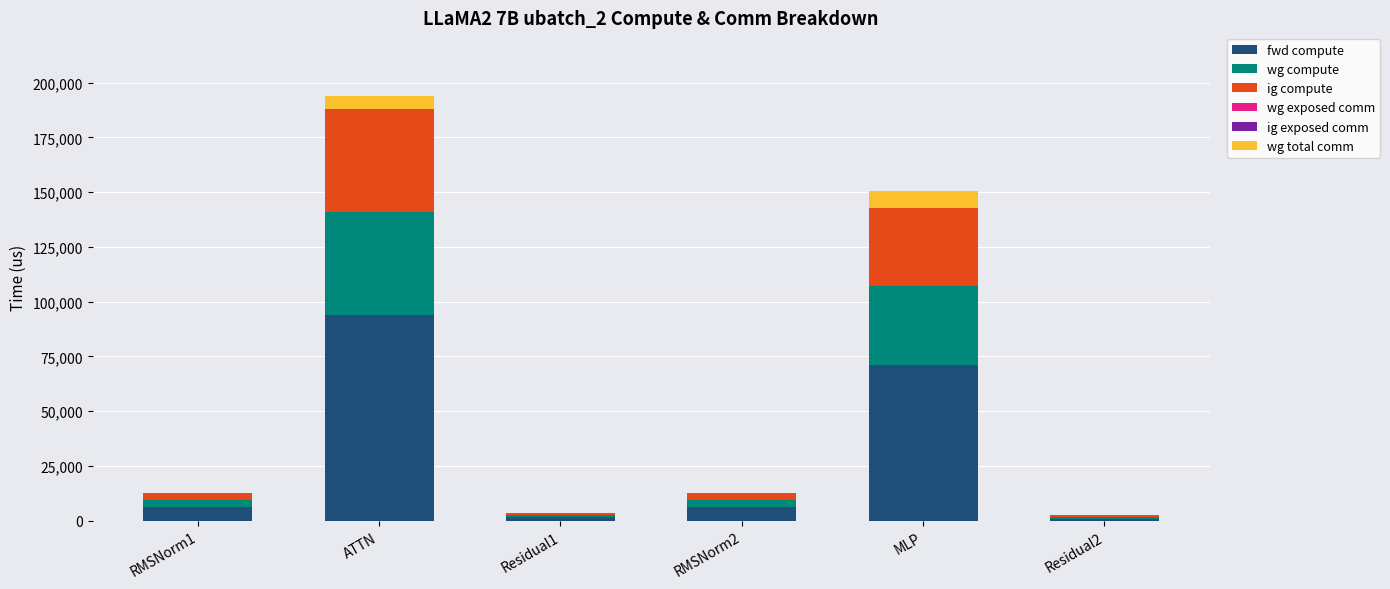

What is the maximum value for fwd compute?

93996.5